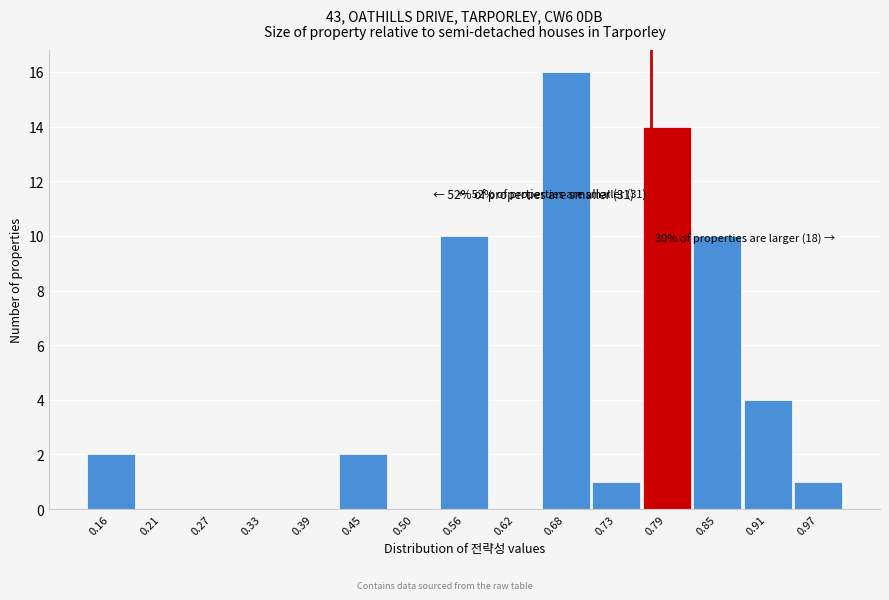

Over which range of the x-axis is the bar tallest?

0.65 to 0.71